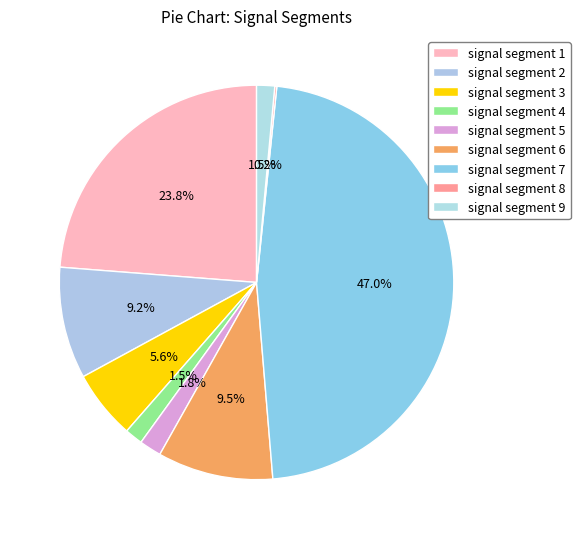

What is the largest slice in the pie chart?

signal segment 7